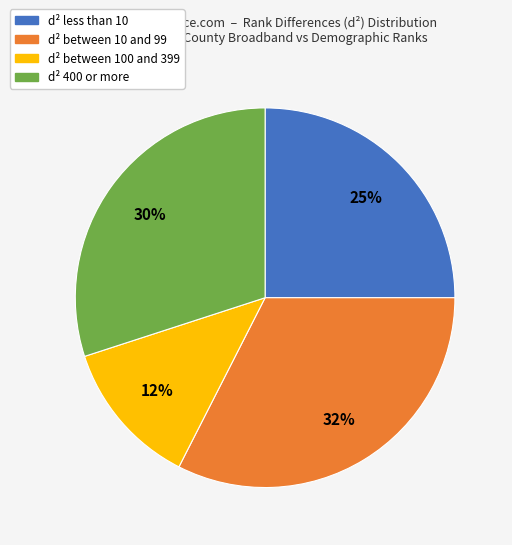

To the nearest percent, what percentage of the pie is d² between 10 and 99?

32%